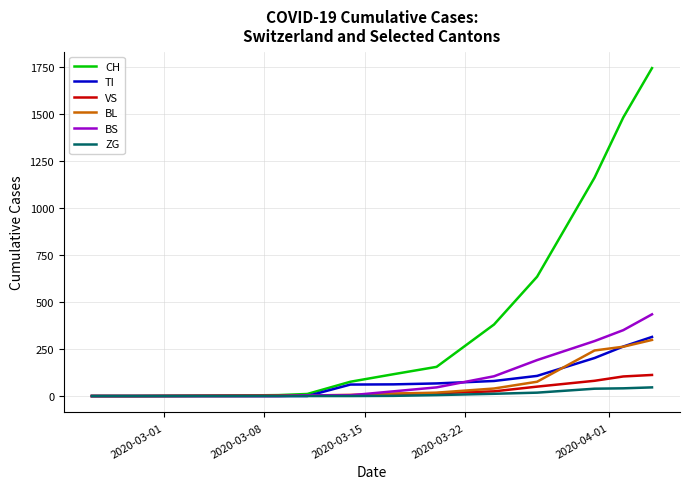

Which series has the largest total across all categories?

CH